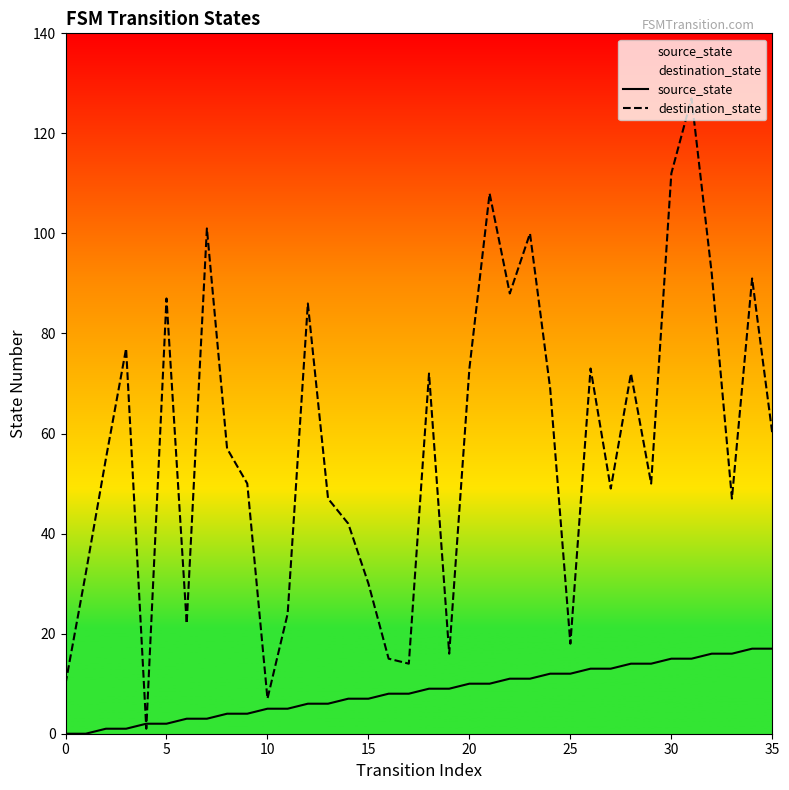

What is the difference between the maximum and minimum values in the destination_state series?

126